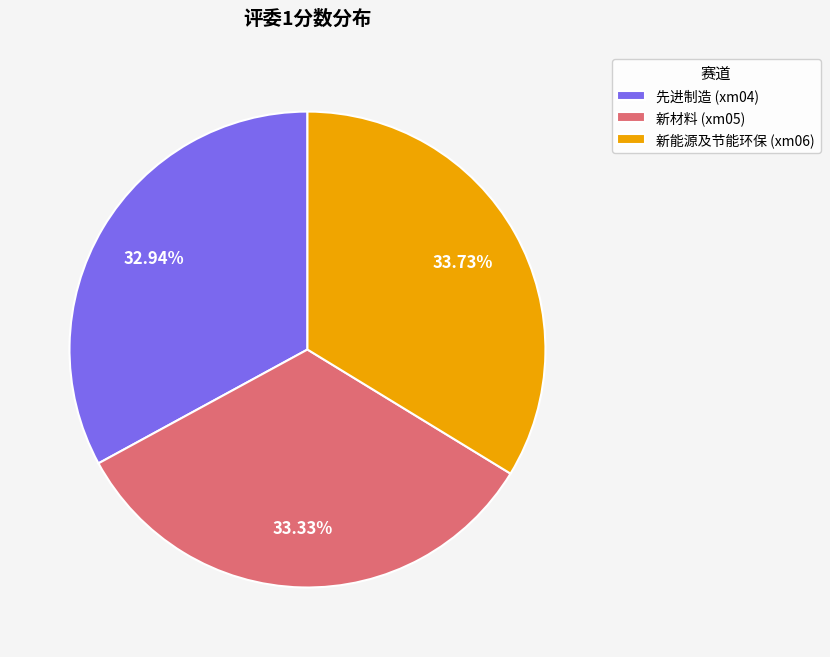

What percentage is the 先进制造 (xm04) slice, to the nearest percent?

33%